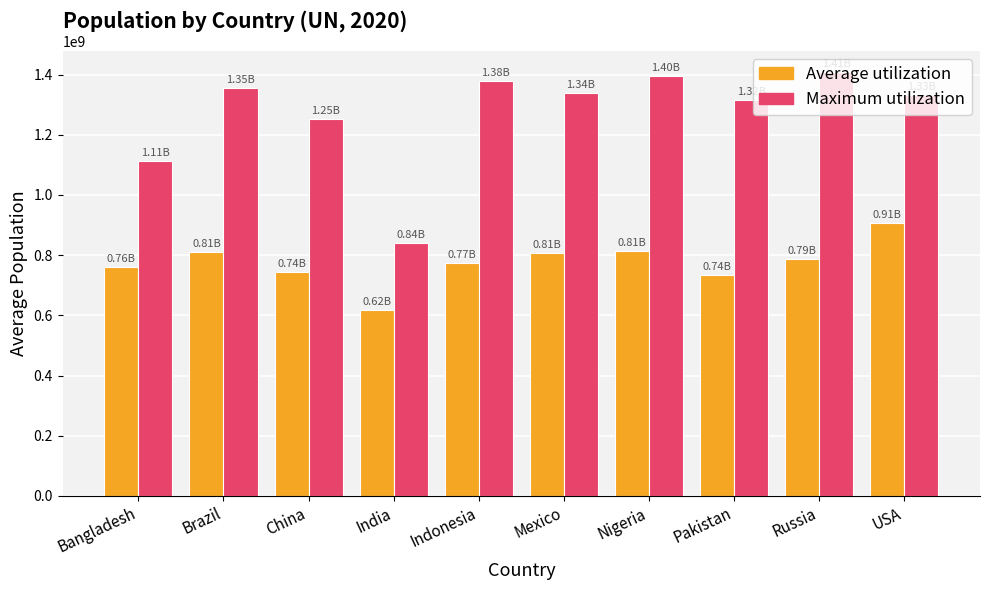

How many data points in Average utilization are less than 788628510?

5